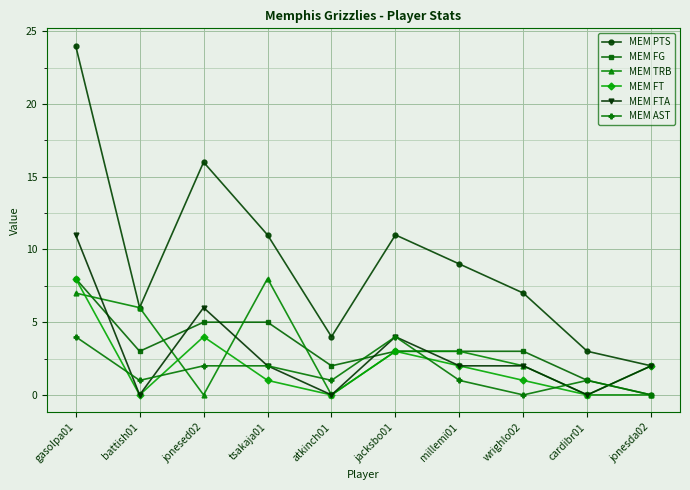

Which series has the largest total across all categories?

MEM PTS